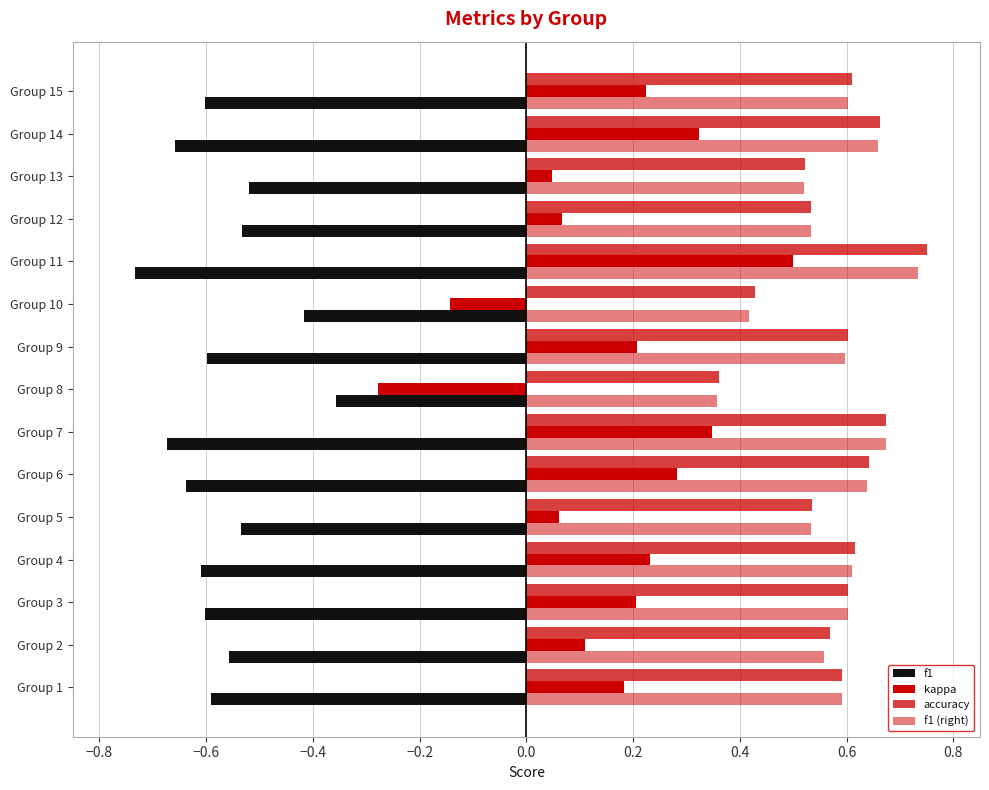

How many categories are shown in the chart?

15